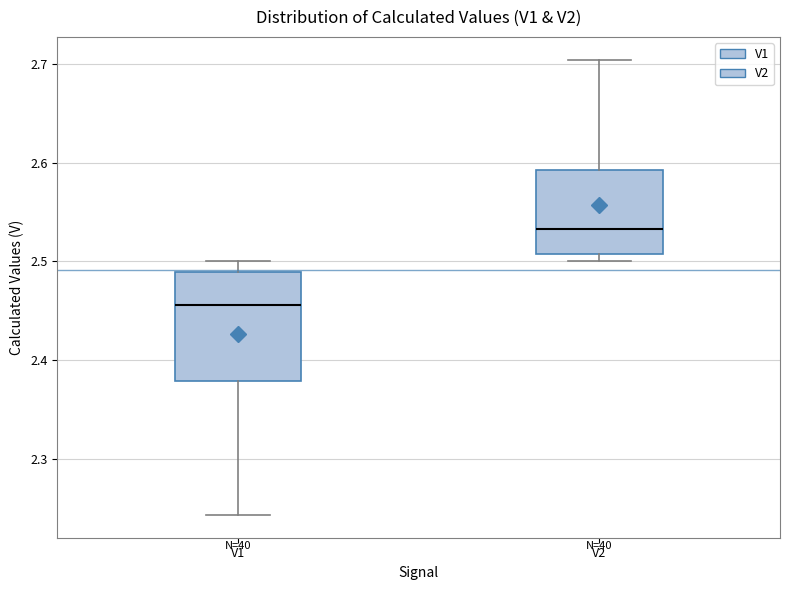

Comparing the boxes themselves (not the whiskers), which one is the tallest?

V1